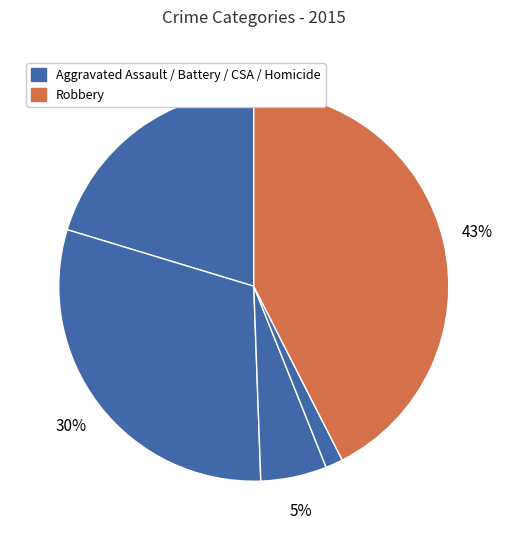

Which category has the biggest portion of the pie?

Robbery